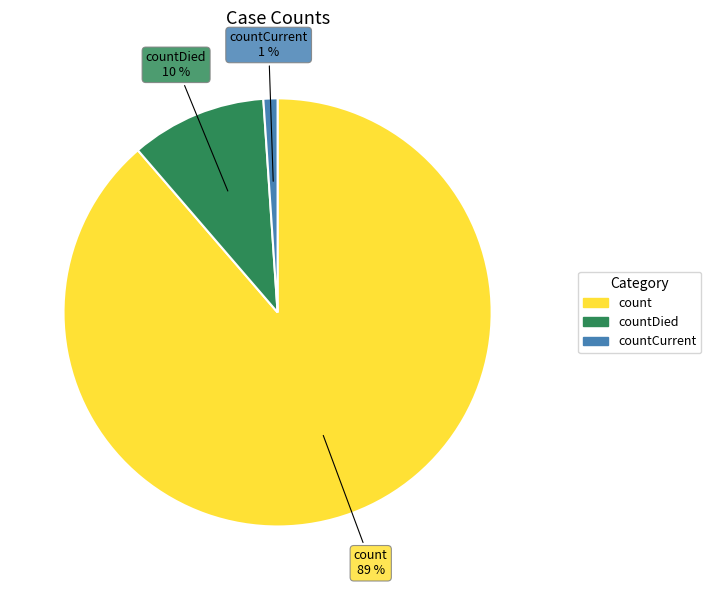

How many slices are in this pie chart?

3